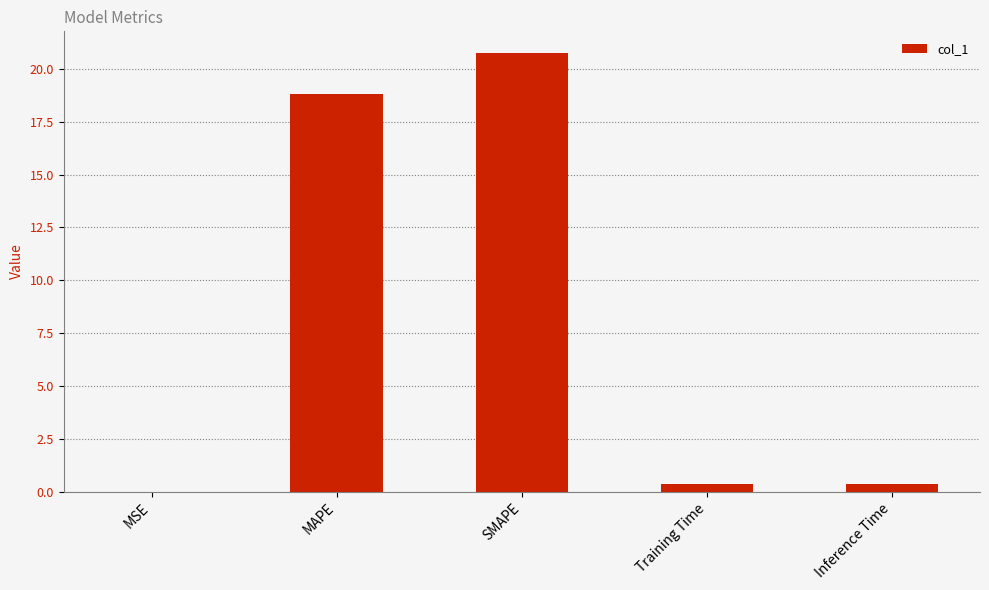

At which label is the value closest to 10?

MAPE